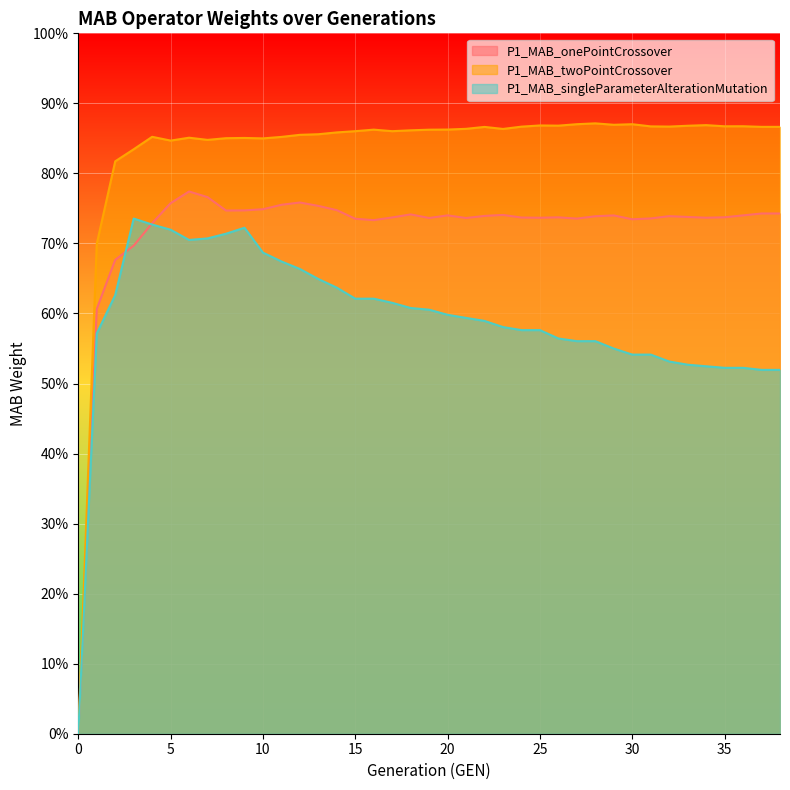

Between 11 and 12, which is larger?

12